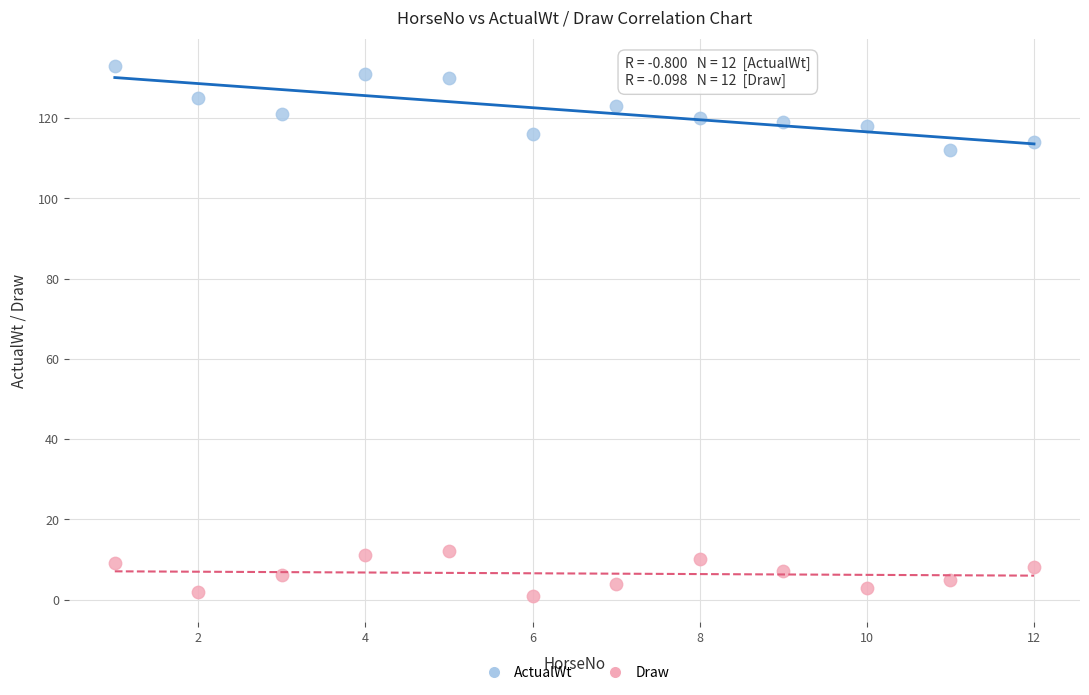

Which series has the largest Y range (max minus min)?

ActualWt